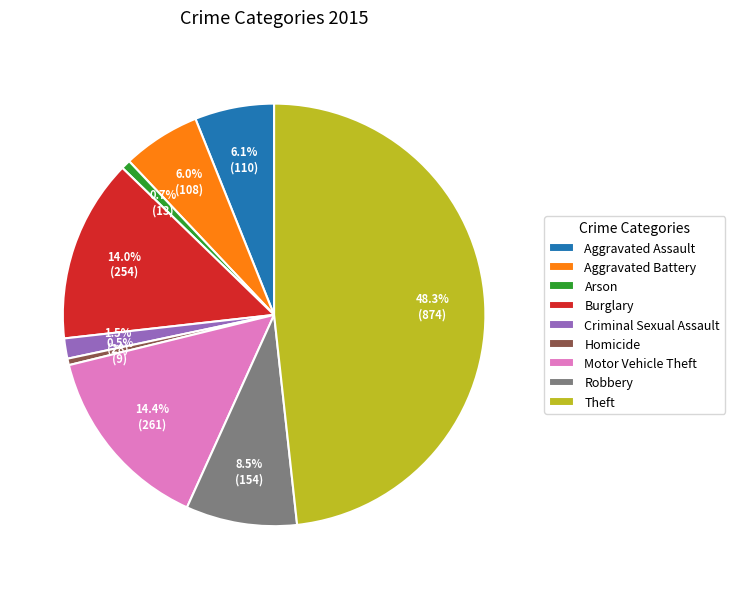

What is the total percentage of Robbery and Aggravated Battery?

14.5%